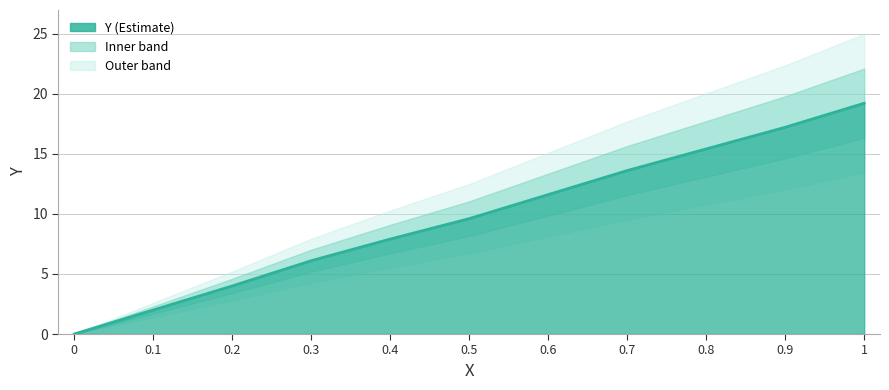

What is the maximum value shown in the chart?

19.2